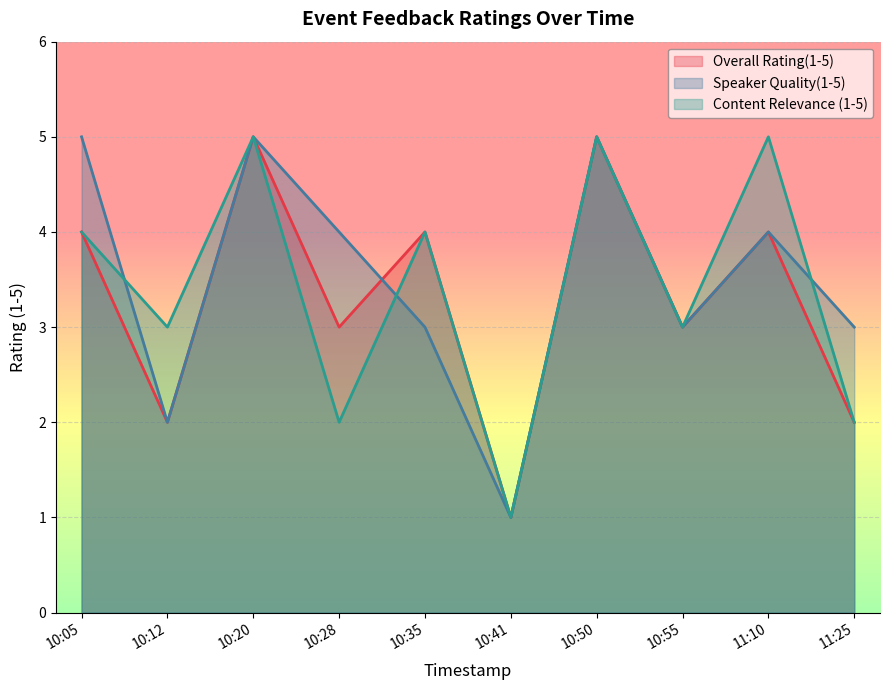

What is the label of the 9th point from the left?

11:10